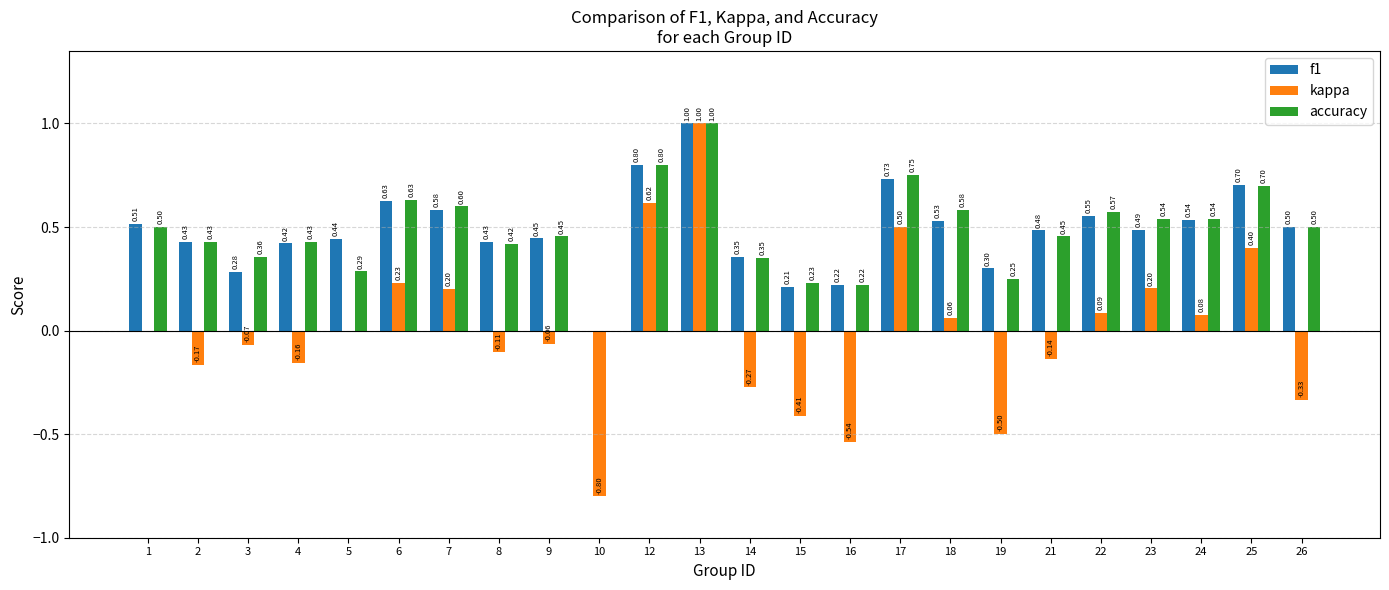

Count the accuracy values in the range 0 to 1.

24